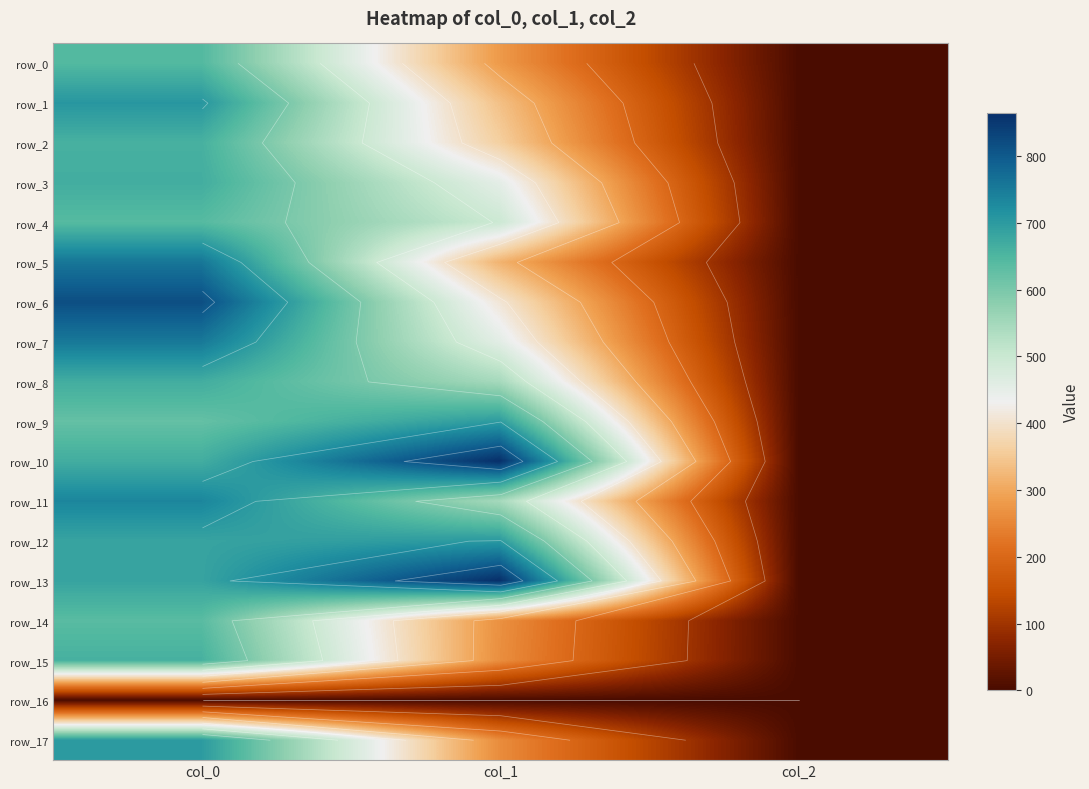

Rank the series by their maximum value, from highest to lowest.

row_10, row_13, row_6, row_5, row_7, row_11, row_1, row_12, row_17, row_9, row_3, row_8, row_2, row_15, row_0, row_4, row_14, row_16